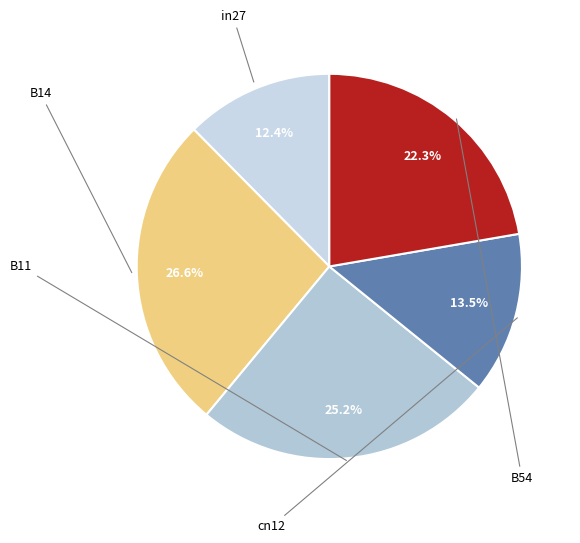

Do B54 and B14 together represent more than half of the pie?

No